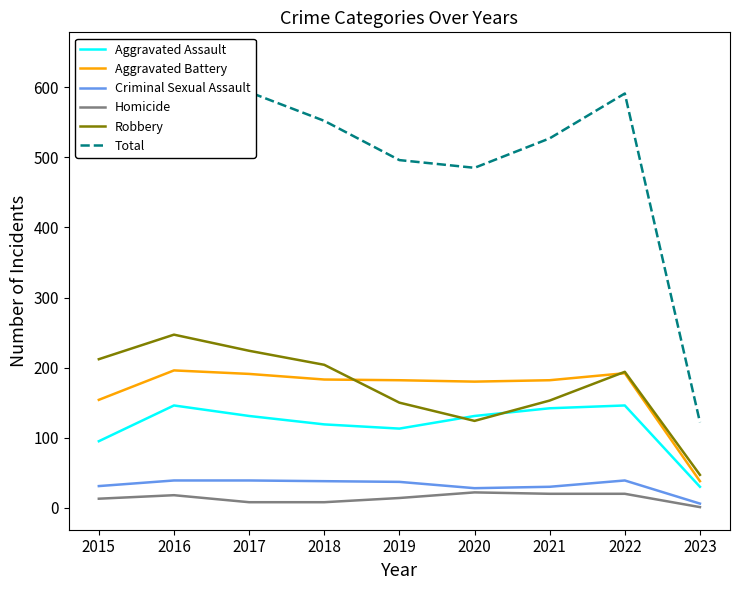

True or false: Aggravated Assault and Robbery intersect in this chart.

True